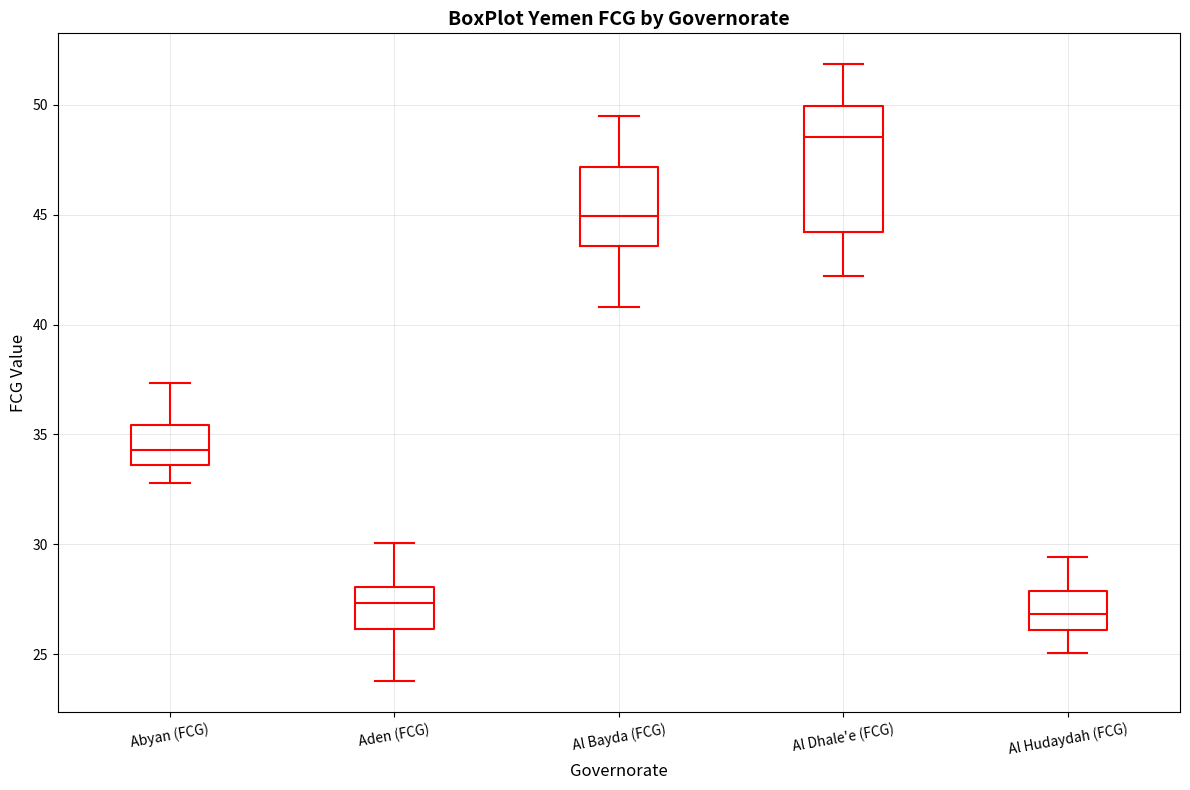

Reading left to right, transcribe this box plot: for each box, give where its median line is, the range the box spans, and where its two whiskers end, as read against the y-axis. The values are not printed on the chart, so give them approximately, as read against the axis.

Abyan (FCG): median 34.5, box 33.5 to 35.5, whiskers 33.0 to 37.5
Aden (FCG): median 27.5, box 26.0 to 28.0, whiskers 24.0 to 30.0
Al Bayda (FCG): median 45.0, box 43.5 to 47.0, whiskers 41.0 to 49.5
Al Dhale'e (FCG): median 48.5, box 44.0 to 50.0, whiskers 42.0 to 52.0
Al Hudaydah (FCG): median 27.0, box 26.0 to 28.0, whiskers 25.0 to 29.5